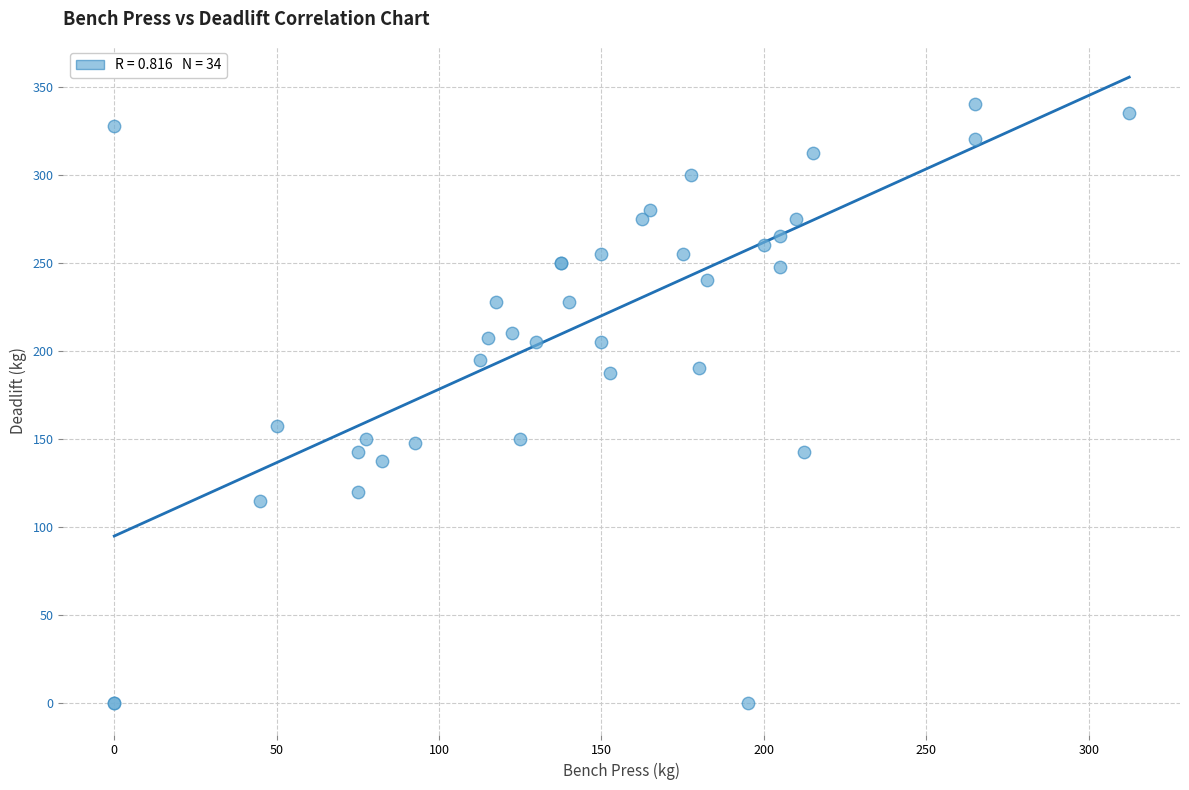

What Y value in the scatter plot is closest to 170?

157.5